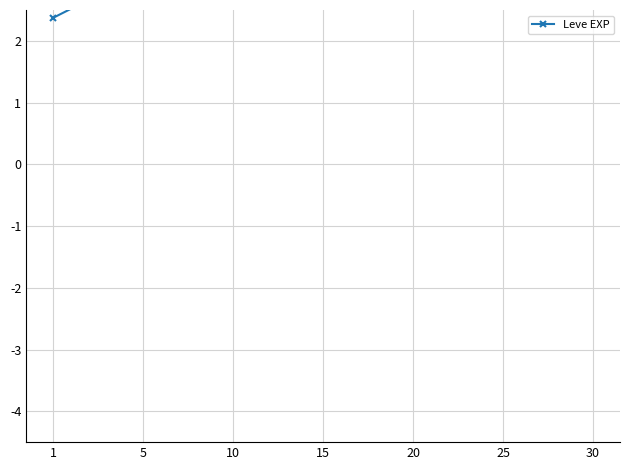

At which category does the chart reach its peak across all series?

30